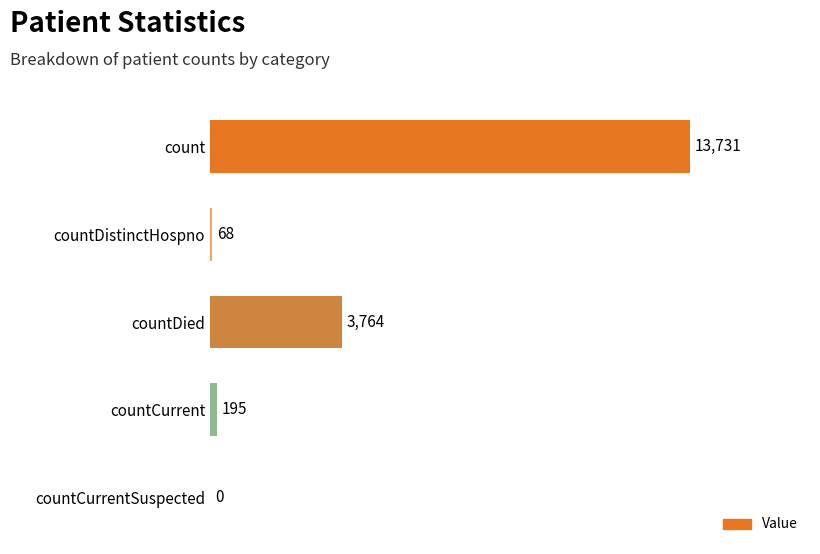

What is the change in value from count to countCurrentSuspected?

-13731